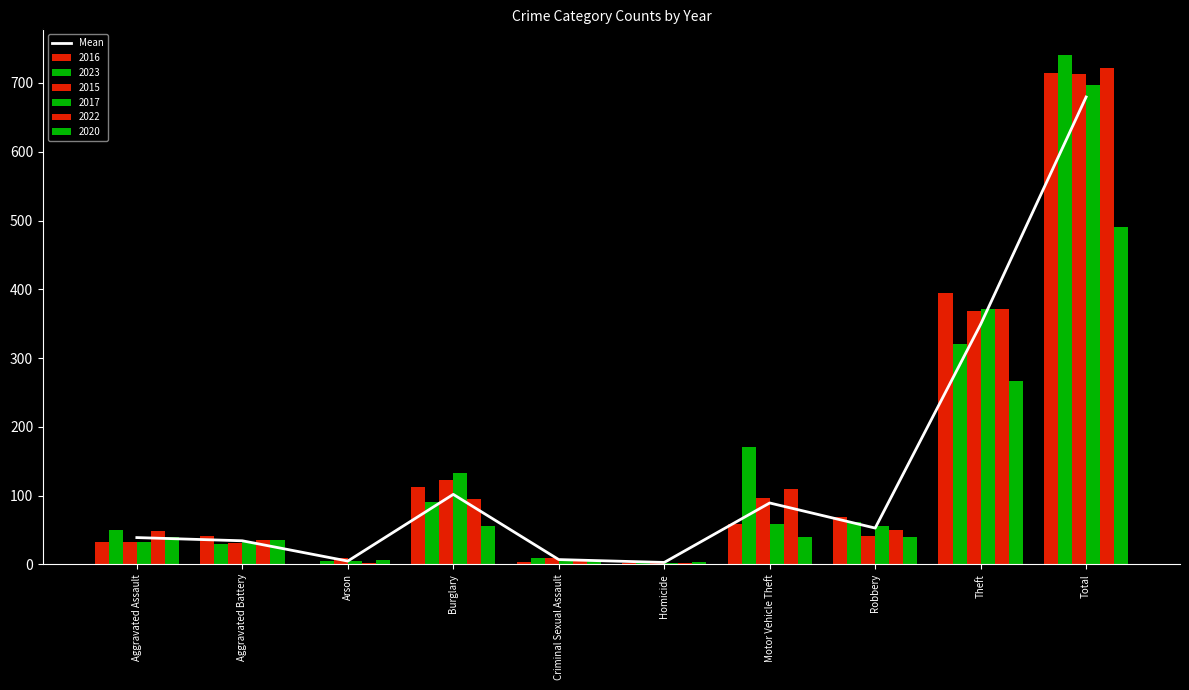

What is the sum of all values?

1359.3